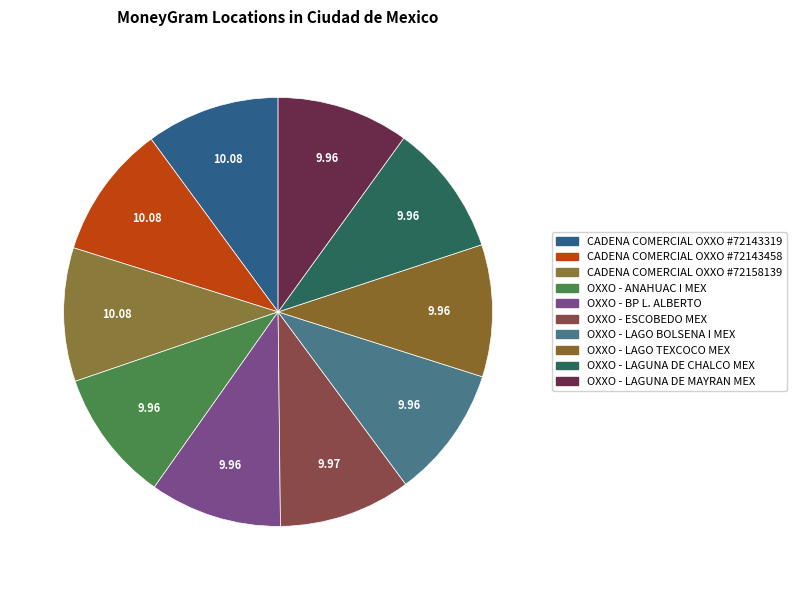

What percentage is the OXXO - ESCOBEDO MEX slice, to the nearest percent?

10%